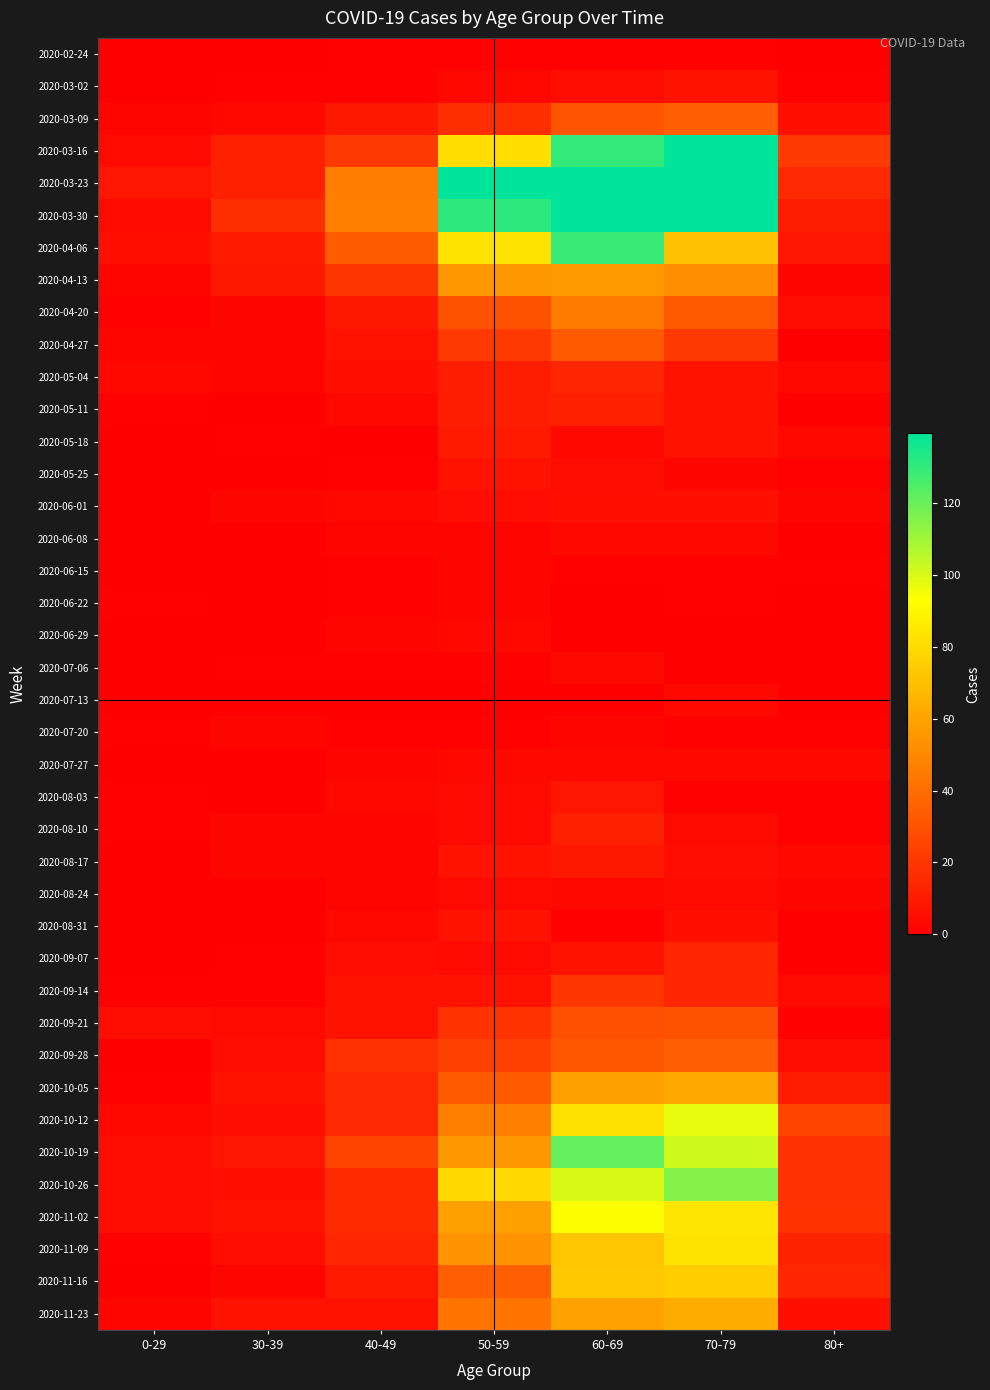

Reading left to right, list all the values displayed in this chart.

2020-02-24: 0-29=0	30-39=0	40-49=1	50-59=1	60-69=1	70-79=1	80+=0
2020-03-02: 0-29=0	30-39=1	40-49=1	50-59=3	60-69=5	70-79=7	80+=1
2020-03-09: 0-29=2	30-39=3	40-49=9	50-59=17	60-69=31	70-79=35	80+=6
2020-03-16: 0-29=4	30-39=12	40-49=21	50-59=81	60-69=130	70-79=158	80+=21
2020-03-23: 0-29=8	30-39=12	40-49=46	50-59=151	60-69=255	70-79=259	80+=15
2020-03-30: 0-29=4	30-39=17	40-49=47	50-59=131	60-69=216	70-79=199	80+=11
2020-04-06: 0-29=6	30-39=10	40-49=34	50-59=83	60-69=129	70-79=71	80+=8
2020-04-13: 0-29=2	30-39=9	40-49=20	50-59=55	60-69=56	70-79=52	80+=2
2020-04-20: 0-29=1	30-39=2	40-49=9	50-59=30	60-69=45	70-79=33	80+=5
2020-04-27: 0-29=2	30-39=2	40-49=7	50-59=21	60-69=33	70-79=21	80+=0
2020-05-04: 0-29=3	30-39=2	40-49=6	50-59=11	60-69=14	70-79=7	80+=3
2020-05-11: 0-29=1	30-39=0	40-49=3	50-59=11	60-69=12	70-79=7	80+=0
2020-05-18: 0-29=0	30-39=1	40-49=0	50-59=10	60-69=3	70-79=7	80+=3
2020-05-25: 0-29=0	30-39=0	40-49=1	50-59=7	60-69=5	70-79=2	80+=1
2020-06-01: 0-29=0	30-39=2	40-49=3	50-59=5	60-69=6	70-79=6	80+=2
2020-06-08: 0-29=0	30-39=0	40-49=2	50-59=2	60-69=3	70-79=3	80+=0
2020-06-15: 0-29=0	30-39=0	40-49=1	50-59=2	60-69=1	70-79=1	80+=1
2020-06-22: 0-29=1	30-39=0	40-49=1	50-59=2	60-69=0	70-79=1	80+=0
2020-06-29: 0-29=0	30-39=0	40-49=2	50-59=3	60-69=0	70-79=0	80+=0
2020-07-06: 0-29=0	30-39=1	40-49=1	50-59=1	60-69=3	70-79=0	80+=0
2020-07-13: 0-29=0	30-39=0	40-49=0	50-59=0	60-69=0	70-79=3	80+=0
2020-07-20: 0-29=1	30-39=2	40-49=1	50-59=1	60-69=2	70-79=1	80+=1
2020-07-27: 0-29=0	30-39=0	40-49=2	50-59=3	60-69=3	70-79=3	80+=3
2020-08-03: 0-29=1	30-39=0	40-49=3	50-59=4	60-69=8	70-79=1	80+=1
2020-08-10: 0-29=1	30-39=2	40-49=2	50-59=4	60-69=12	70-79=4	80+=1
2020-08-17: 0-29=0	30-39=2	40-49=2	50-59=7	60-69=9	70-79=5	80+=3
2020-08-24: 0-29=0	30-39=0	40-49=2	50-59=4	60-69=3	70-79=4	80+=2
2020-08-31: 0-29=0	30-39=0	40-49=3	50-59=7	60-69=1	70-79=6	80+=0
2020-09-07: 0-29=0	30-39=1	40-49=5	50-59=4	60-69=7	70-79=14	80+=0
2020-09-14: 0-29=1	30-39=1	40-49=7	50-59=7	60-69=20	70-79=14	80+=4
2020-09-21: 0-29=5	30-39=4	40-49=7	50-59=19	60-69=29	70-79=30	80+=1
2020-09-28: 0-29=0	30-39=5	40-49=18	50-59=24	60-69=32	70-79=35	80+=5
2020-10-05: 0-29=1	30-39=7	40-49=15	50-59=33	60-69=58	70-79=62	80+=11
2020-10-12: 0-29=3	30-39=5	40-49=15	50-59=47	60-69=82	70-79=97	80+=25
2020-10-19: 0-29=5	30-39=8	40-49=25	50-59=55	60-69=121	70-79=102	80+=18
2020-10-26: 0-29=5	30-39=6	40-49=16	50-59=79	60-69=100	70-79=115	80+=18
2020-11-02: 0-29=5	30-39=7	40-49=16	50-59=58	60-69=93	70-79=84	80+=19
2020-11-09: 0-29=1	30-39=5	40-49=14	50-59=54	60-69=72	70-79=83	80+=13
2020-11-16: 0-29=0	30-39=2	40-49=10	50-59=35	60-69=73	70-79=75	80+=14
2020-11-23: 0-29=2	30-39=7	40-49=7	50-59=43	60-69=59	70-79=63	80+=6